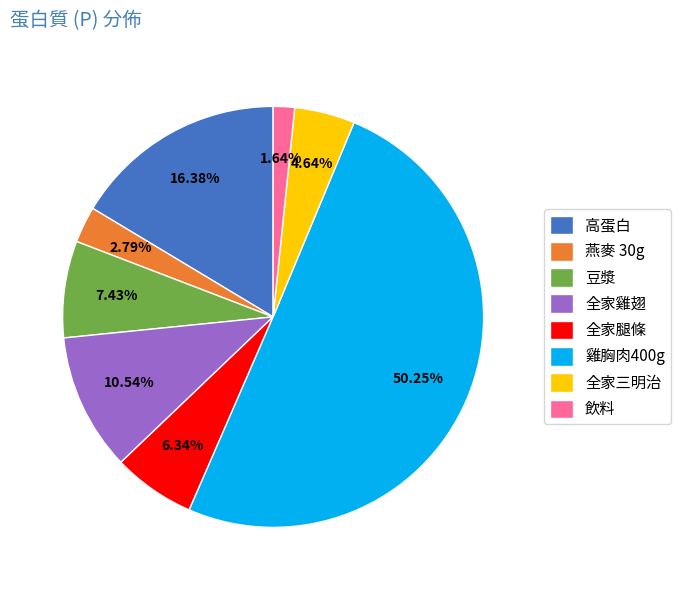

True or false: 豆漿 accounts for 7% of the total.

True